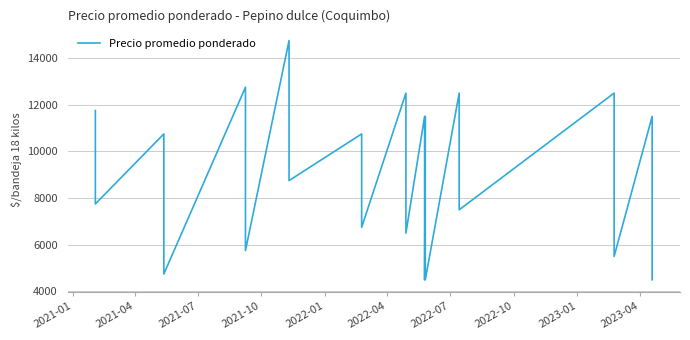

Count the number of data series in this chart.

1